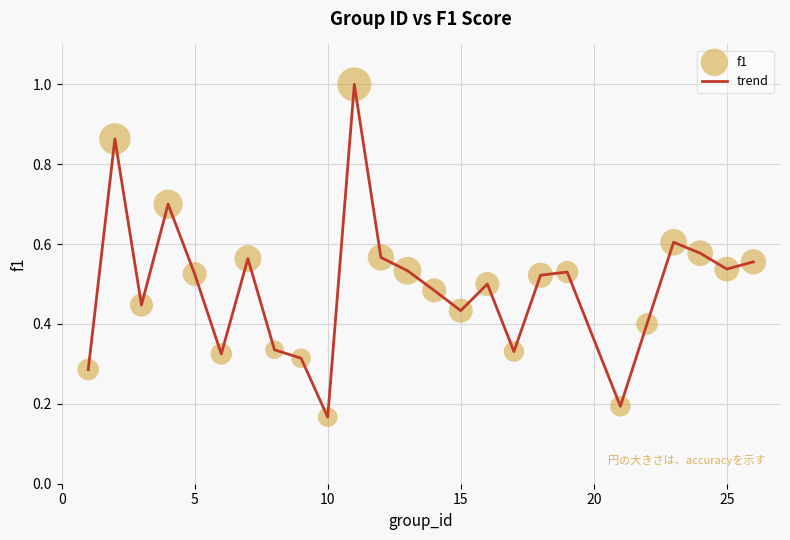

What is the greatest value displayed?

1.0